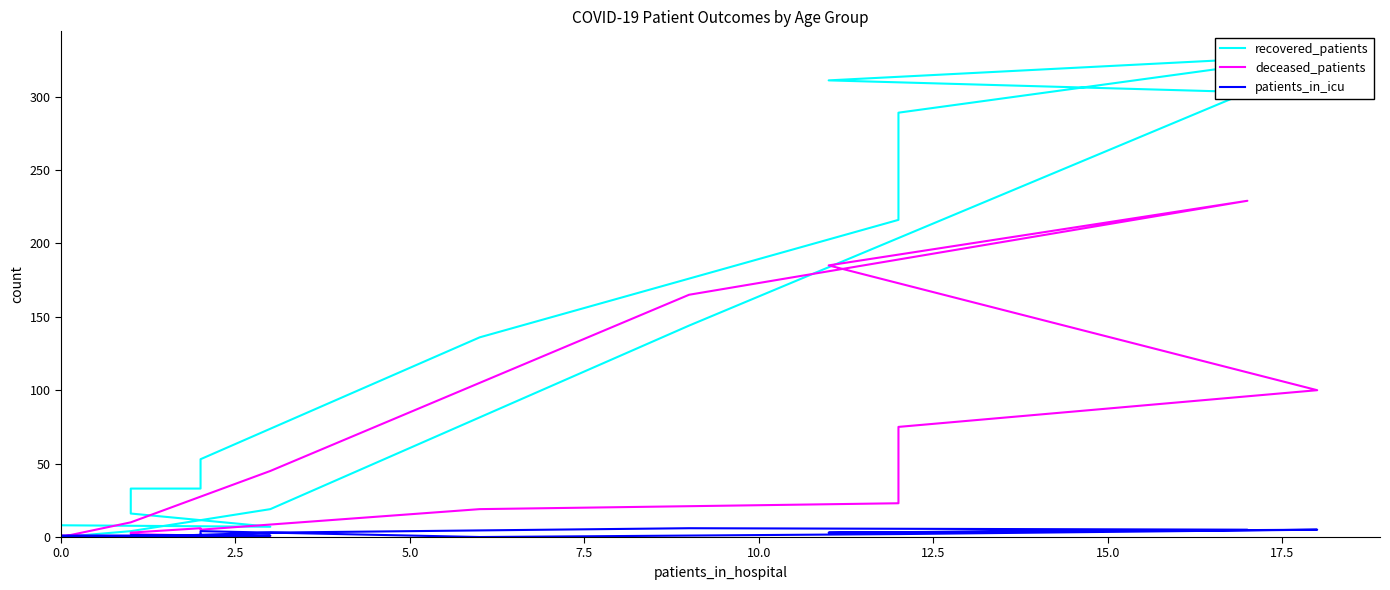

Rank the series at 7.5 from lowest to highest value.

patients_in_icu, deceased_patients, recovered_patients